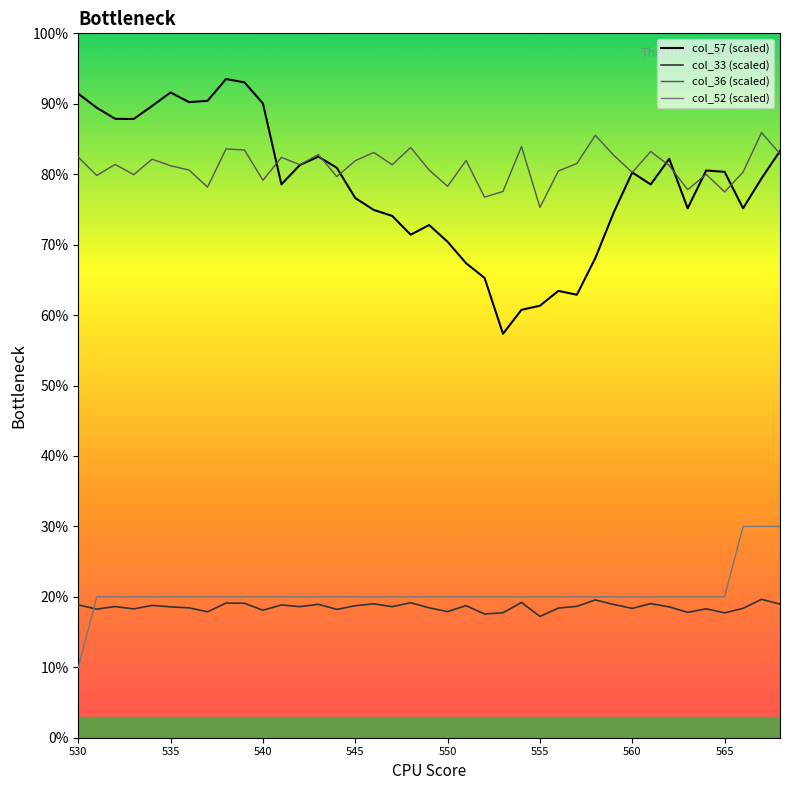

List the series in order of their peak value, lowest first.

col_33 (scaled), col_52 (scaled), col_36 (scaled), col_57 (scaled)